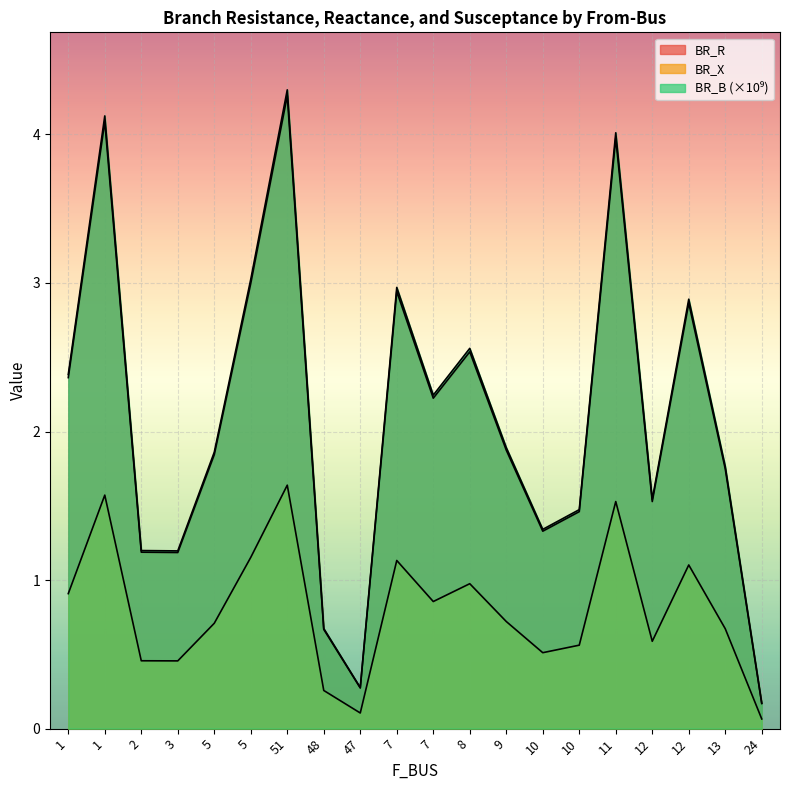

Is it true that BR_B equals 0.4 at 10?

False